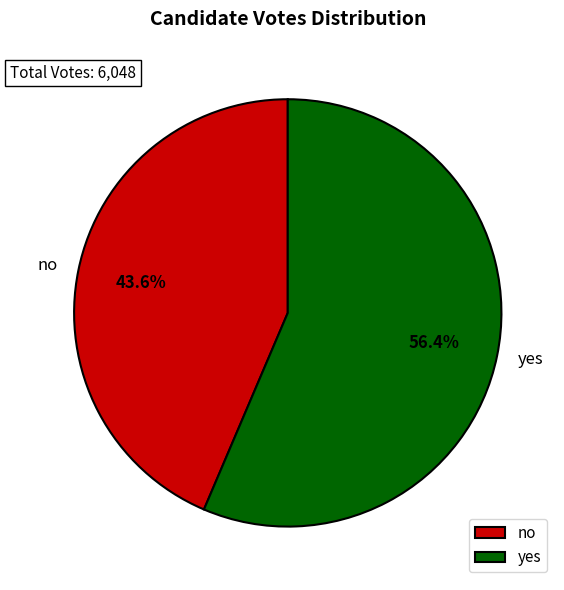

Rank the categories by value from highest to lowest.

yes, no